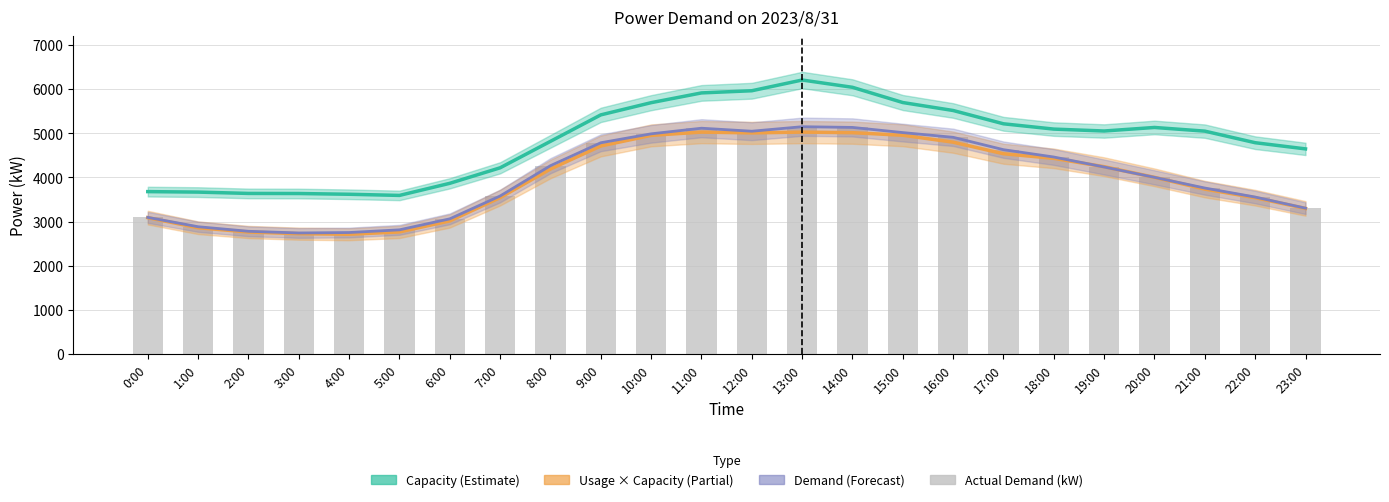

Which series has the largest total across all categories?

Capacity (kW)